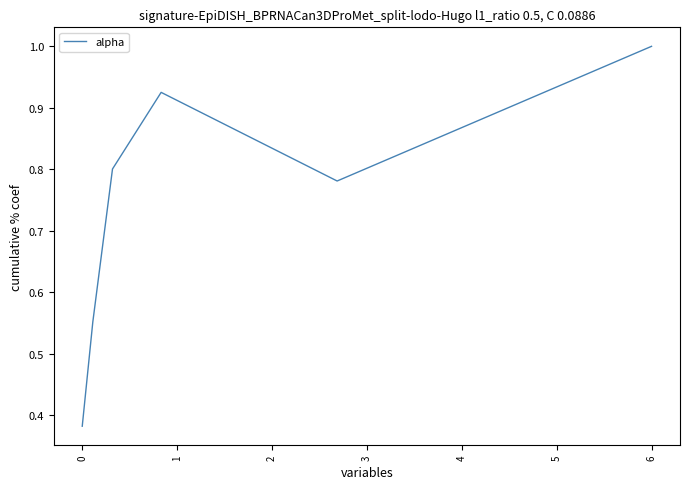

What is the average value?

0.7